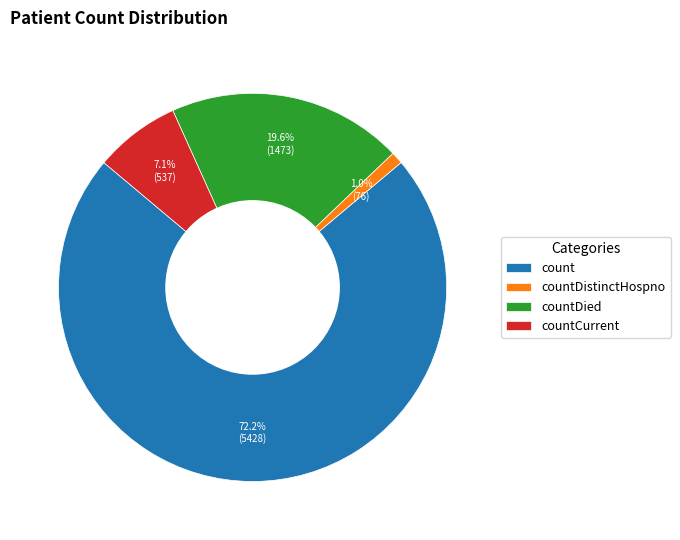

The count slice represents 72% of the pie. True or false?

True